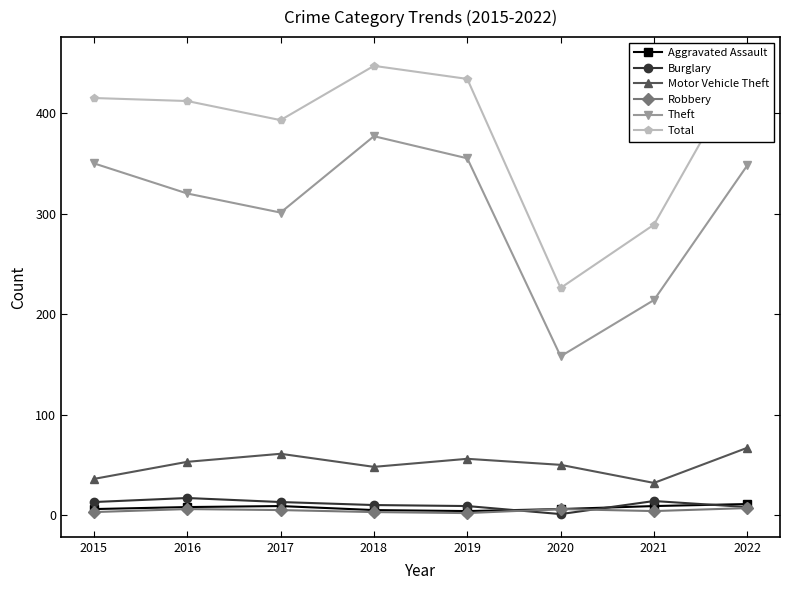

What are all the series names shown in the legend?

Aggravated Assault, Burglary, Motor Vehicle Theft, Robbery, Theft, Total